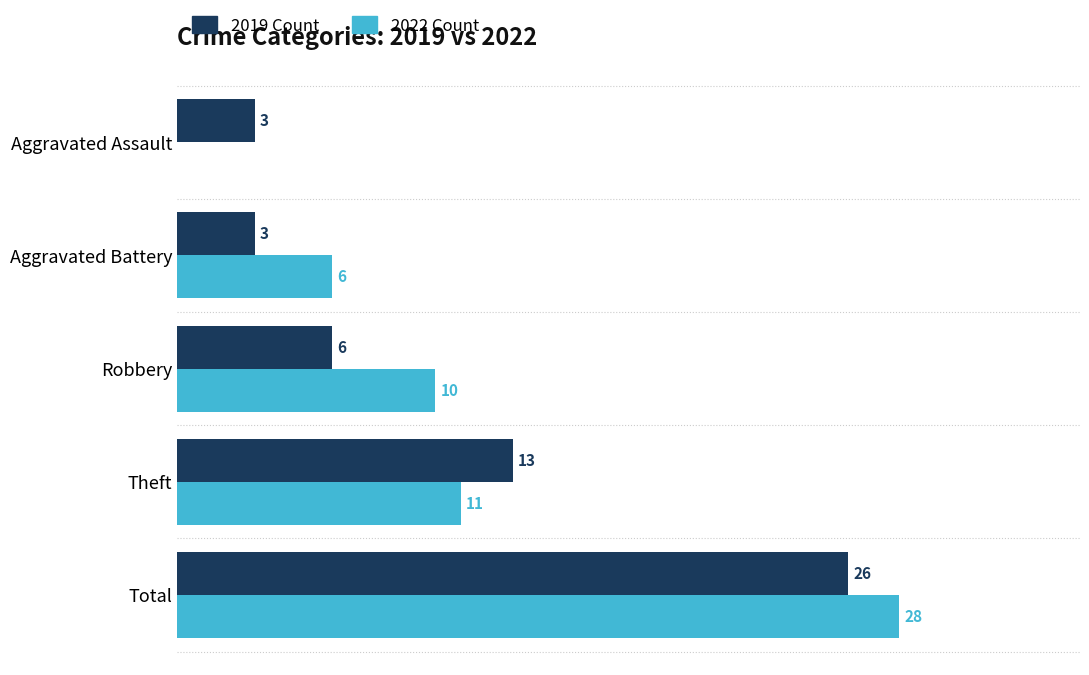

At which category is the sum across all series the highest?

Total